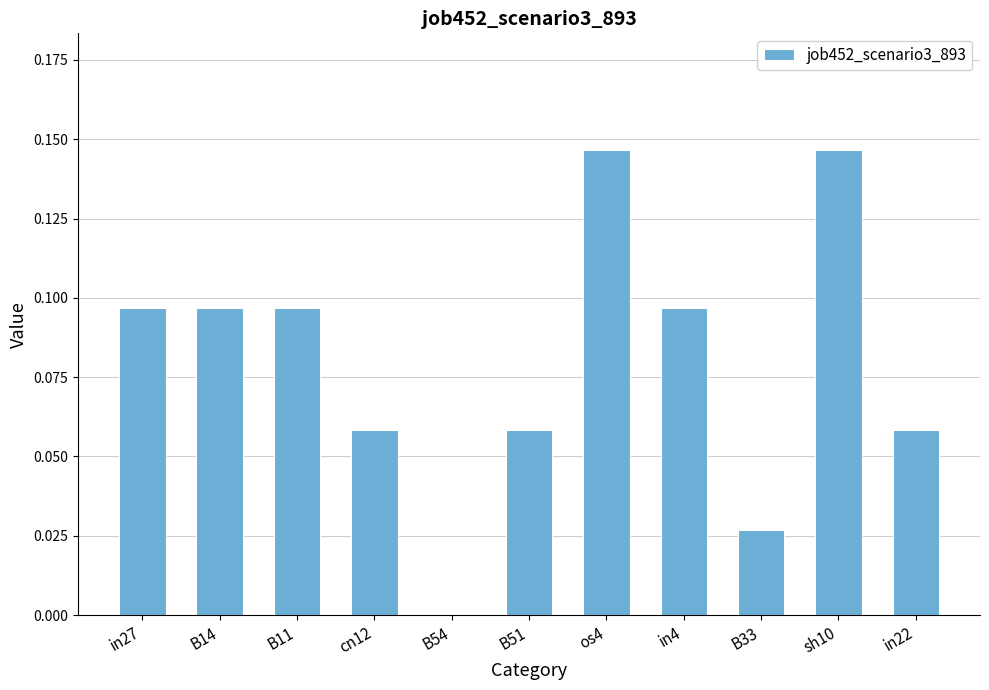

The value at in4 is 0.2. True or false?

False